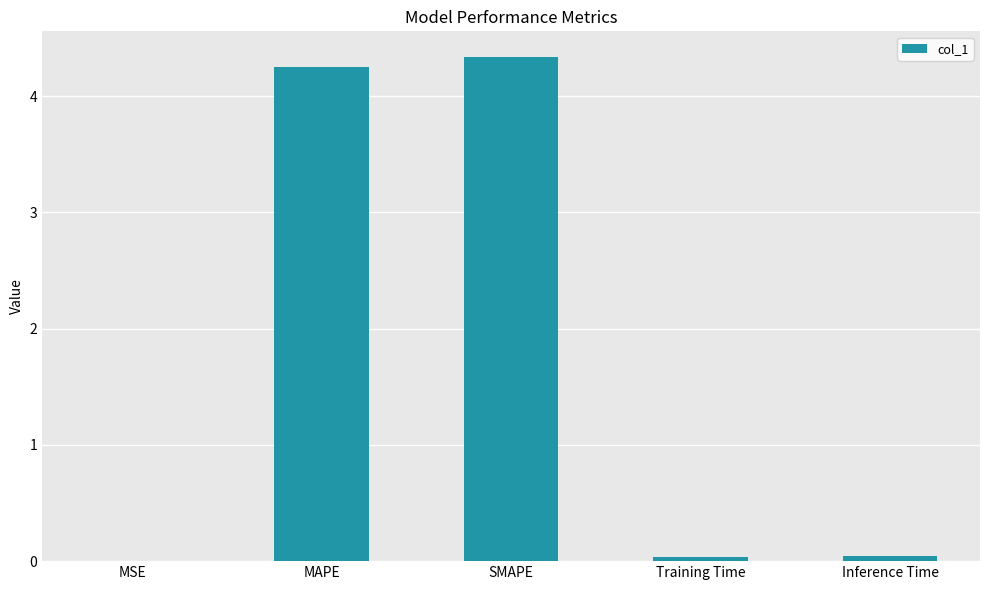

Which has a higher value, MAPE or Inference Time?

MAPE